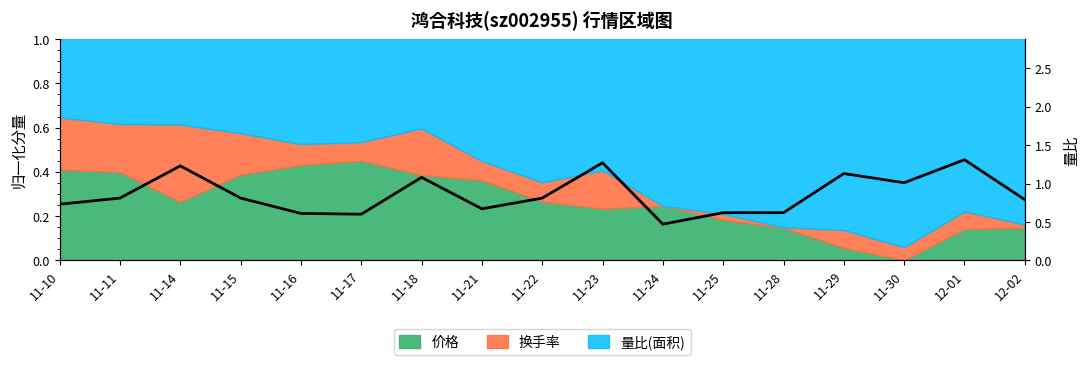

Reading left to right, list all the values displayed in this chart.

11-10=0.7	11-11=0.8	11-14=1.2	11-15=0.8	11-16=0.6	11-17=0.6	11-18=1.1	11-21=0.7	11-22=0.8	11-23=1.3	11-24=0.5	11-25=0.6	11-28=0.6	11-29=1.1	11-30=1.0	12-01=1.3	12-02=0.8